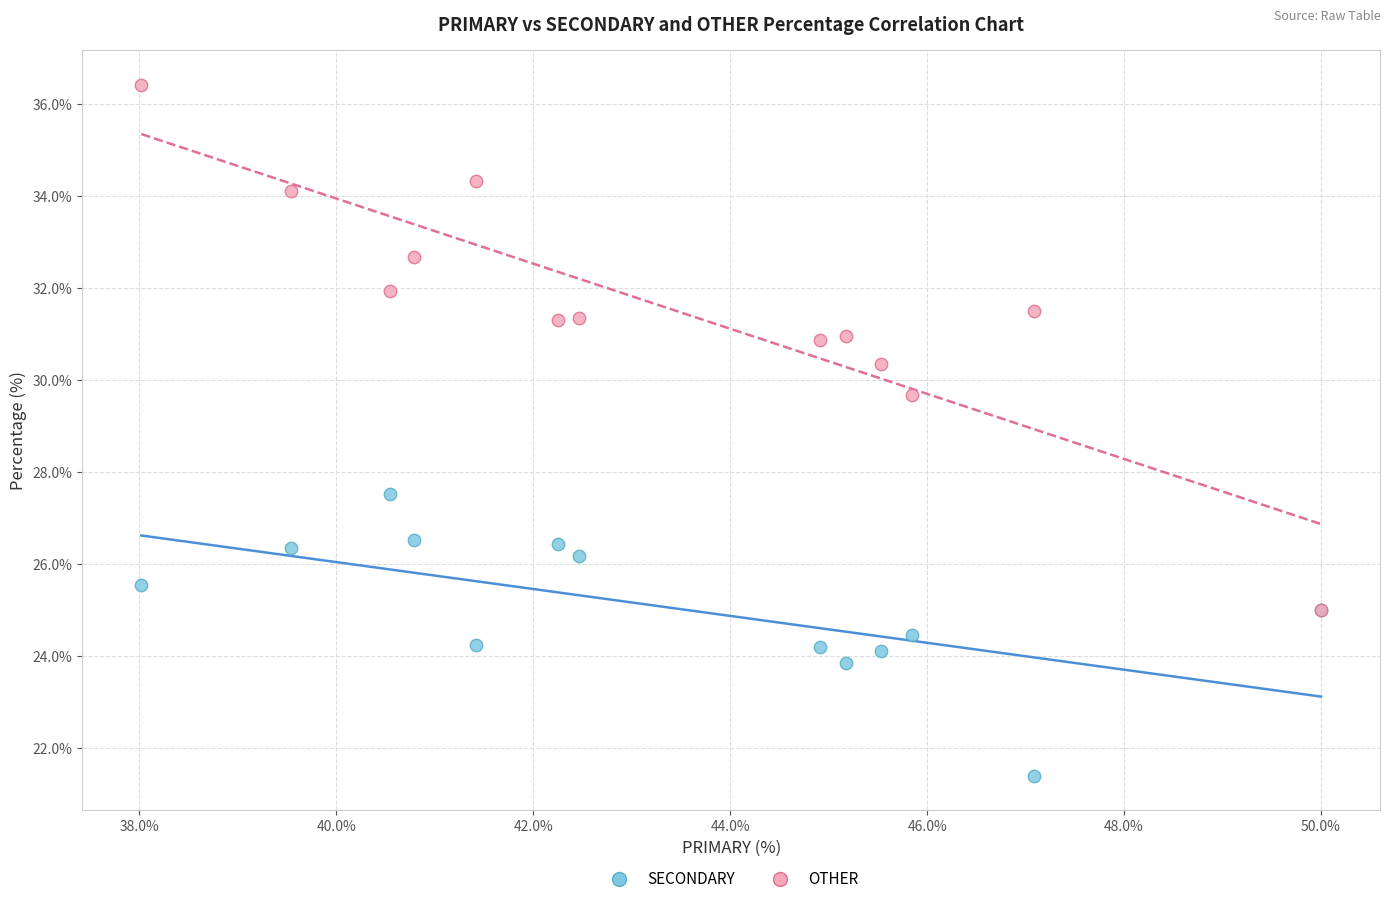

Across all series, what Y value is closest to 28?

27.5